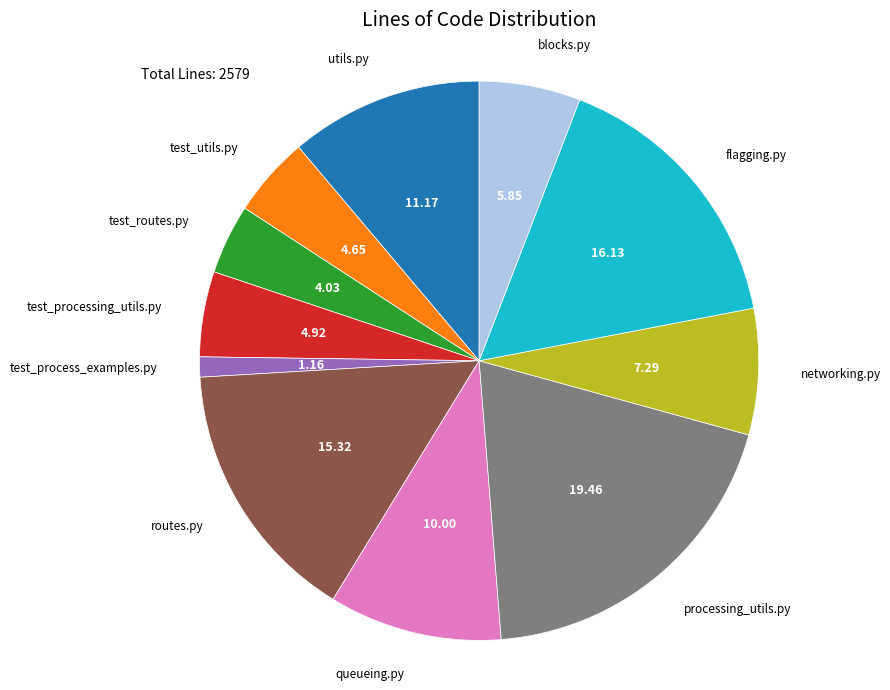

What is the smallest slice in the pie chart?

test_process_examples.py